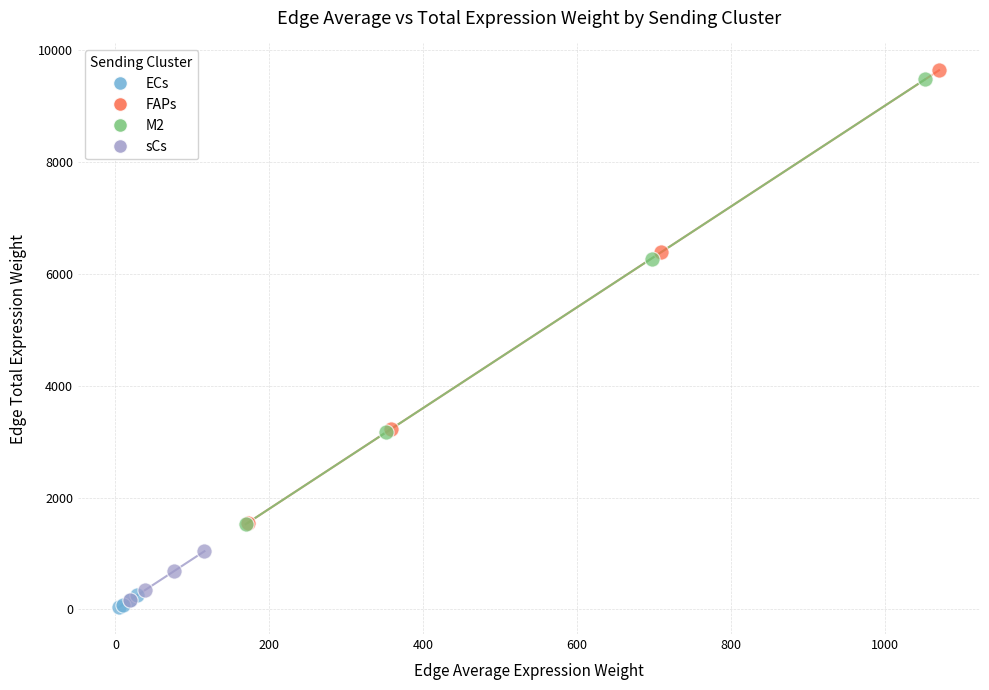

Which series has the largest Y range (max minus min)?

FAPs